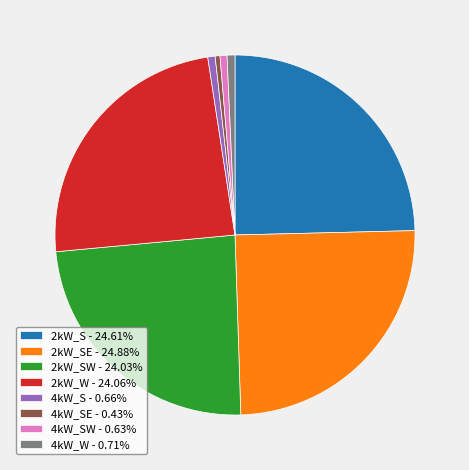

Is the sum of 2kW_S - 24.61% and 4kW_W - 0.71% greater than half?

No